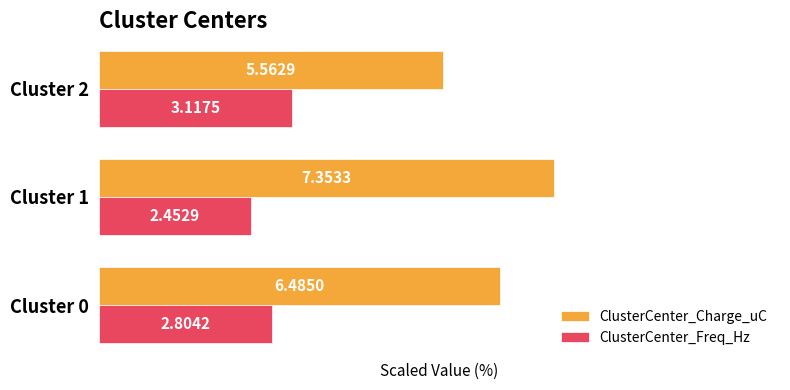

What are all the series names shown in the legend?

ClusterCenter_Charge_uC, ClusterCenter_Freq_Hz